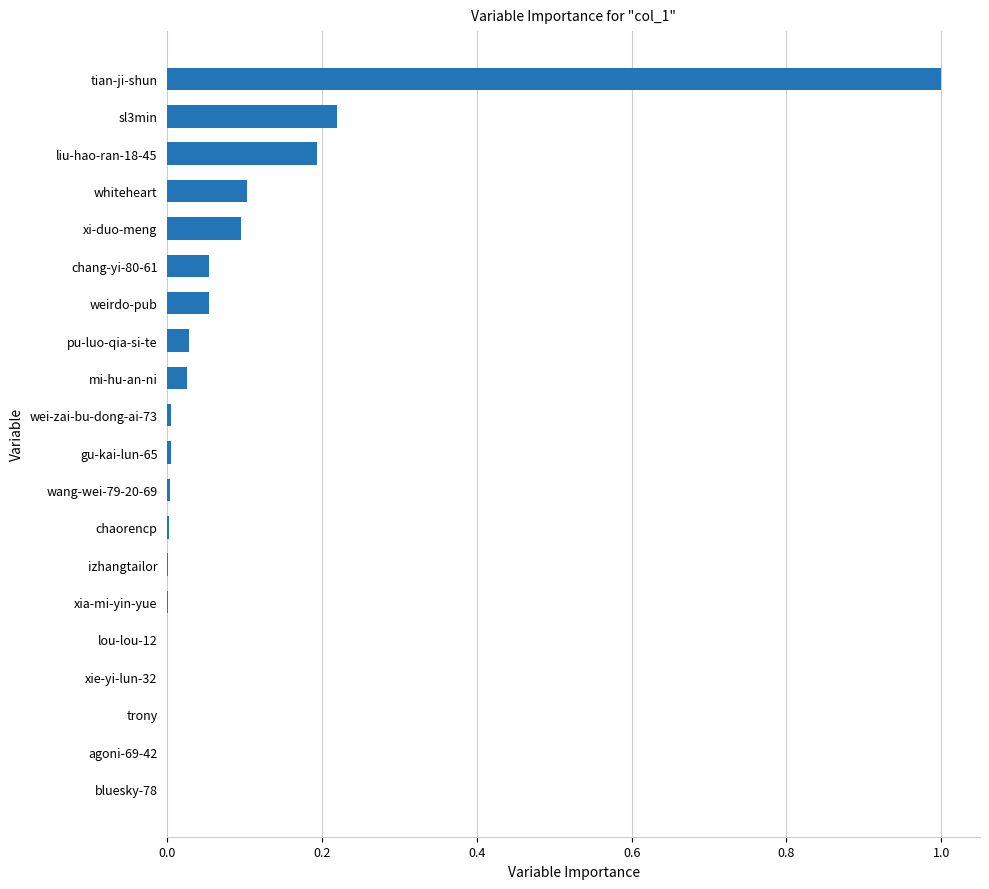

Which category has the highest value across all series?

tian-ji-shun